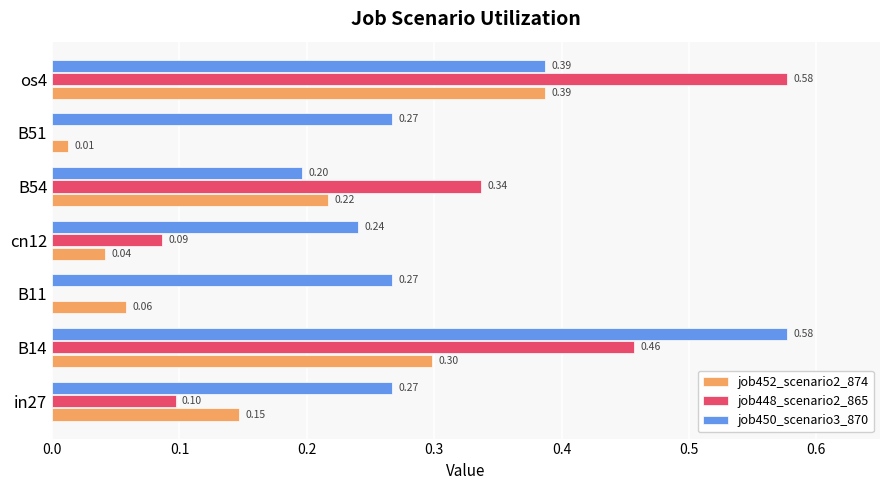

What are all the series names shown in the legend?

job452_scenario2_874, job448_scenario2_865, job450_scenario3_870